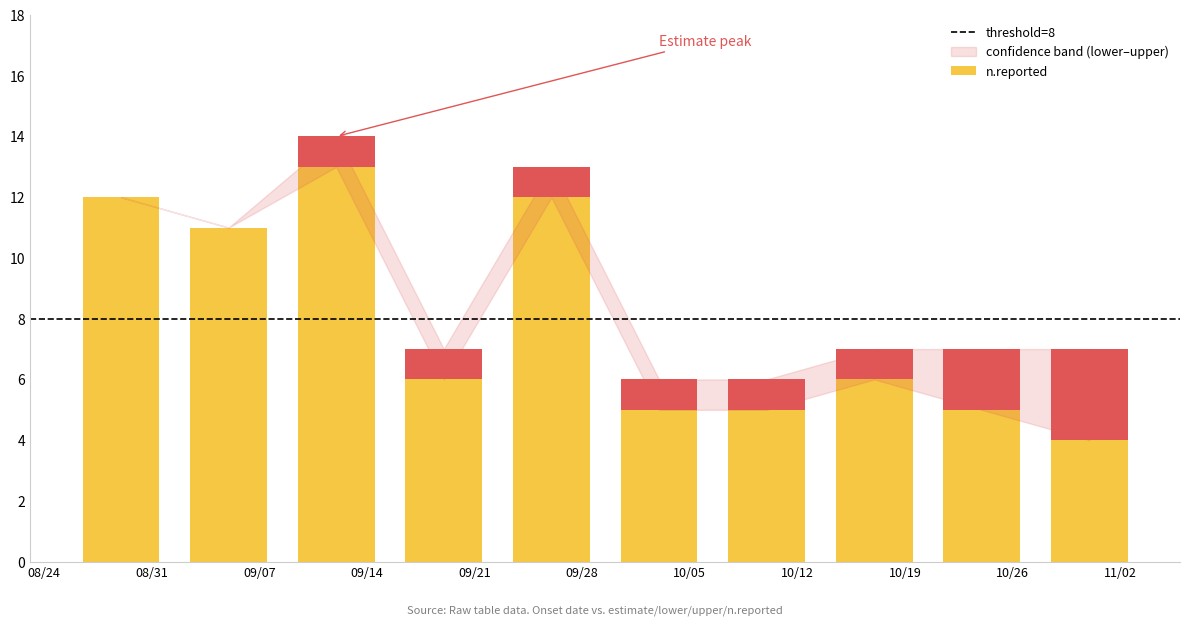

What is the difference between the second highest and minimum values in the upper series?

7